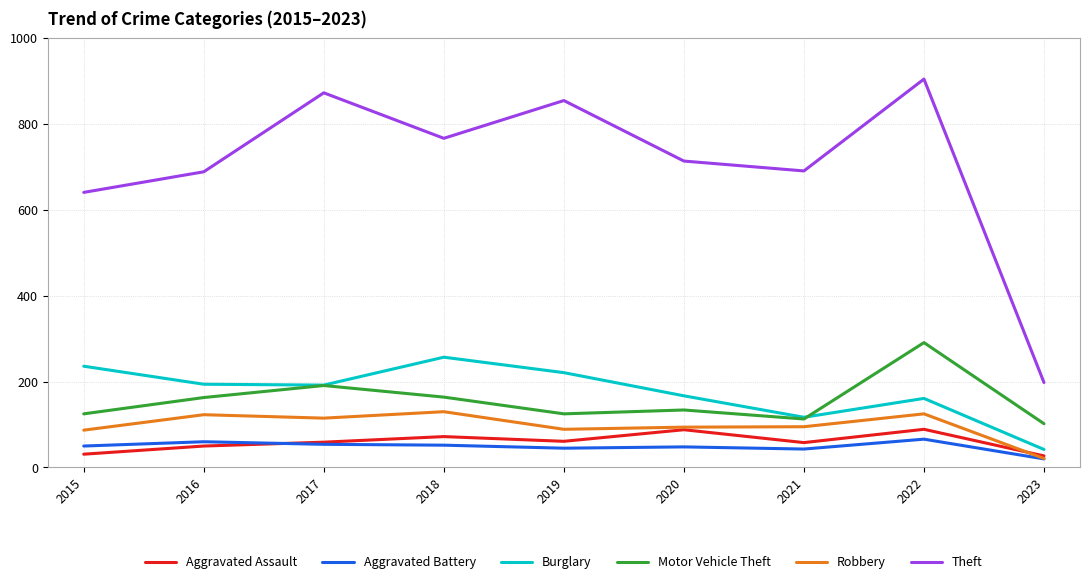

The value of Motor Vehicle Theft at 2018 is 235. True or false?

False